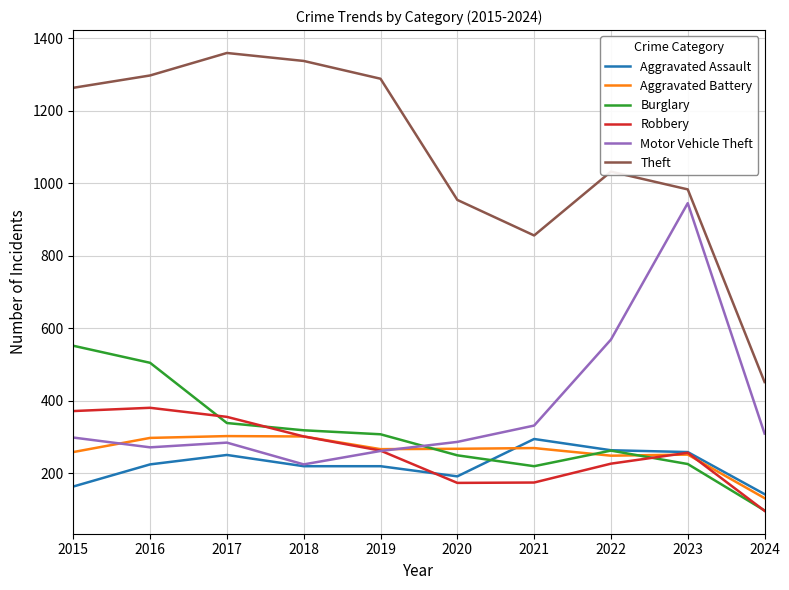

How many values in the Burglary series are below 308?

5